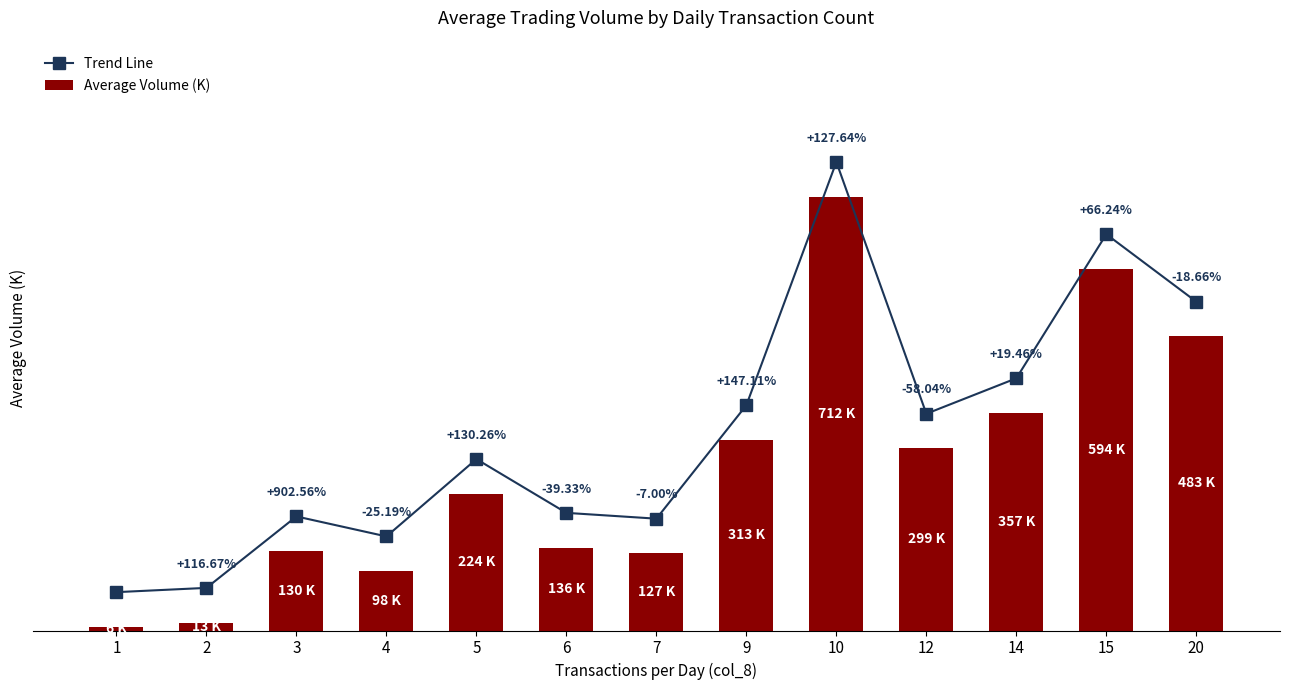

Does the chart contain any negative values?

No